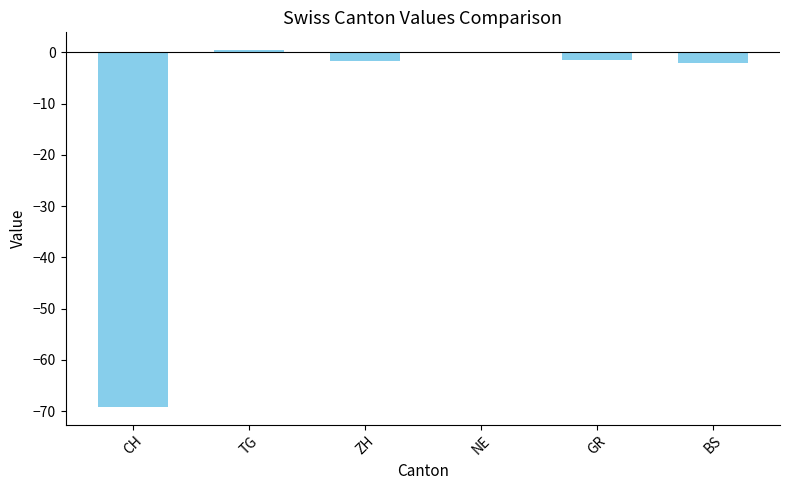

Count the number of categories in the chart.

6